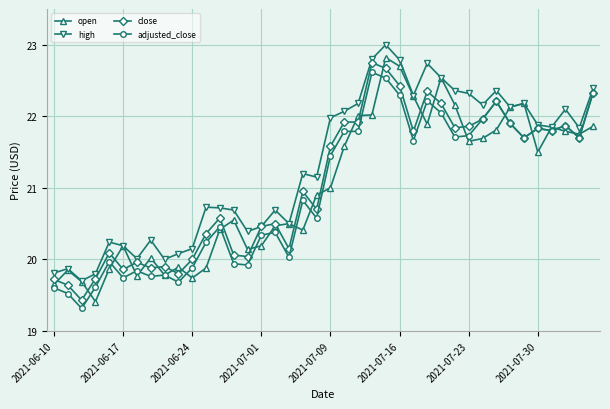

What is the greatest value displayed?

23.0